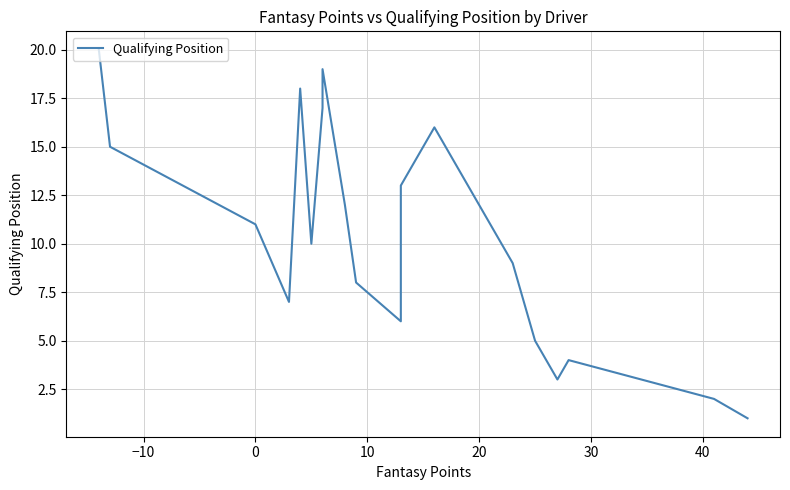

What is the maximum value shown in the chart?

20